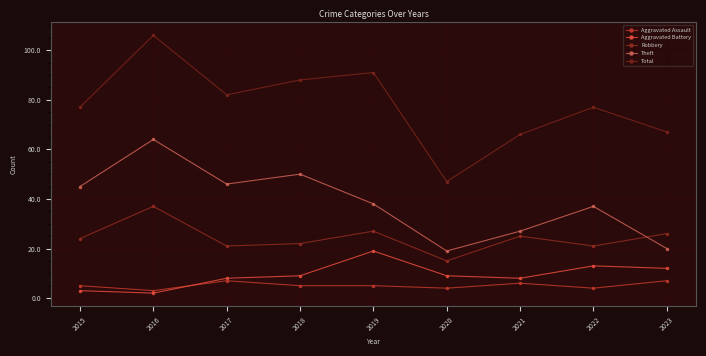

Read the Aggravated Battery value at 2023, to the nearest 5.

10